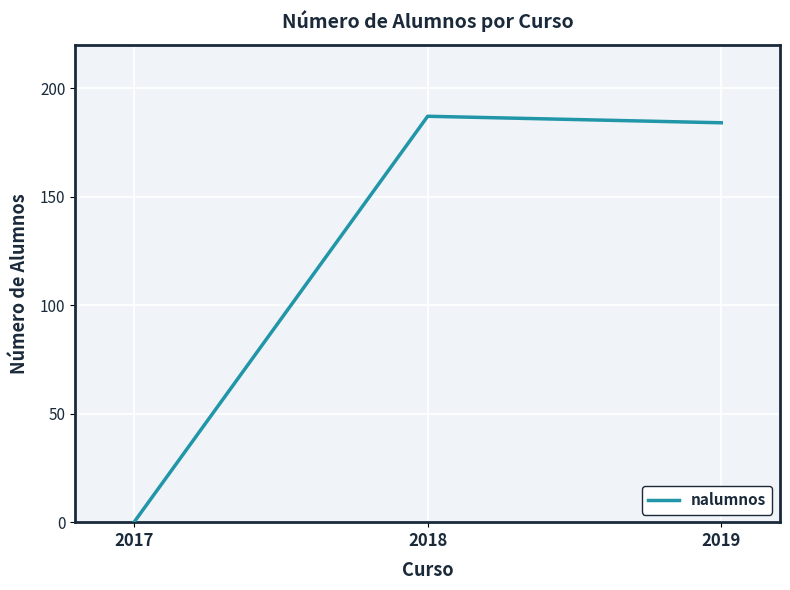

List the labels in order of value, largest first.

2018, 2019, 2017